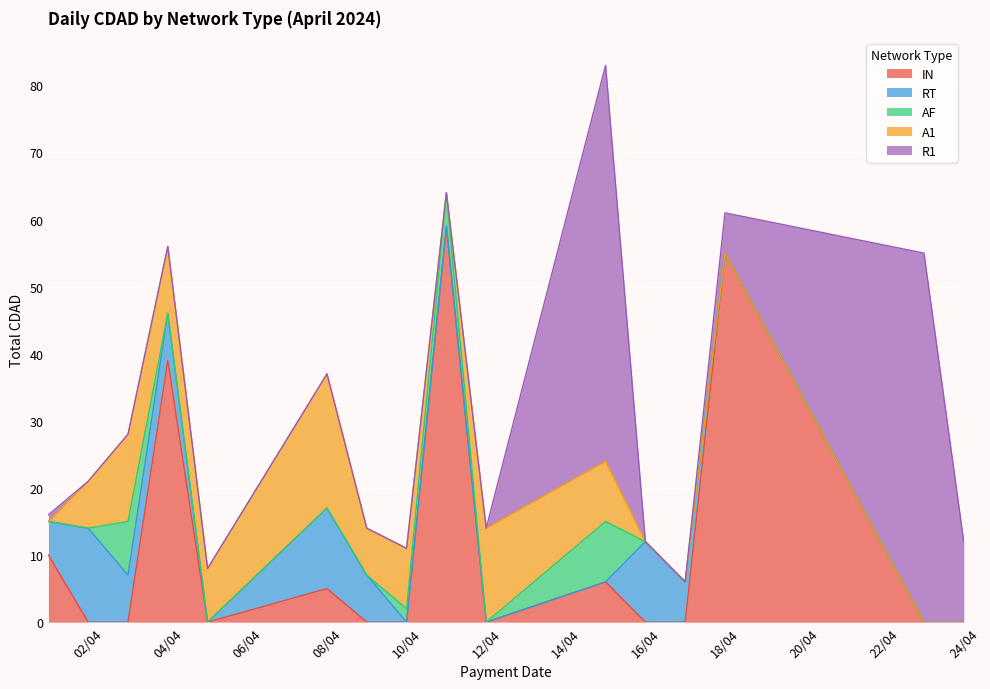

The R1 series shows 0 at 1. True or false?

True